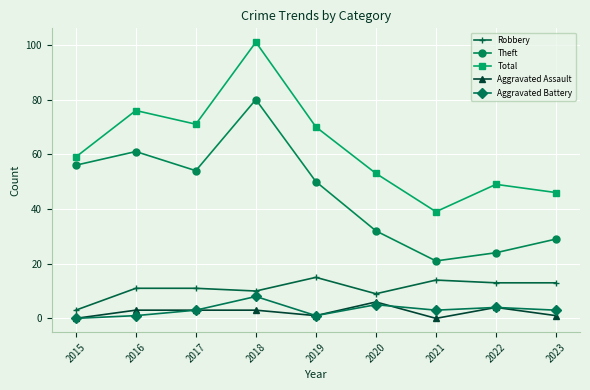

What are all the series names shown in the legend?

Robbery, Theft, Total, Aggravated Assault, Aggravated Battery